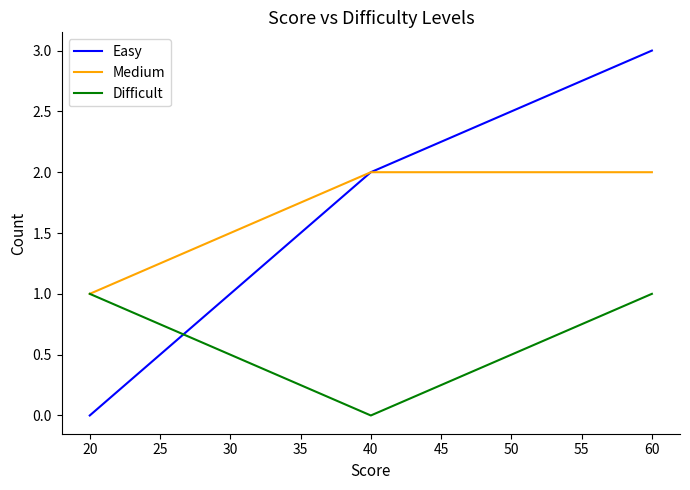

What is the highest value of the Difficult series?

1